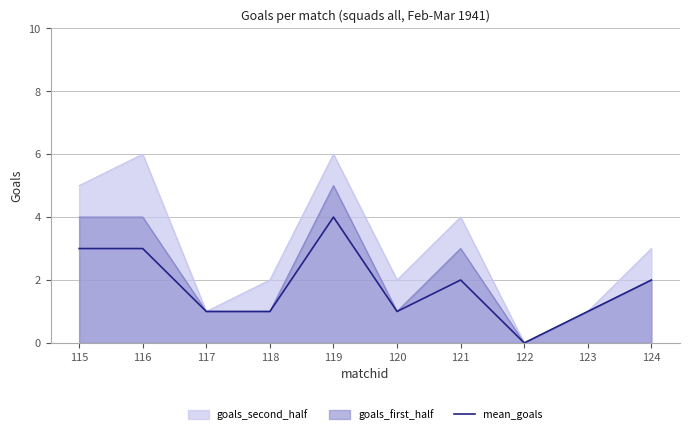

How many positive values are there?

9